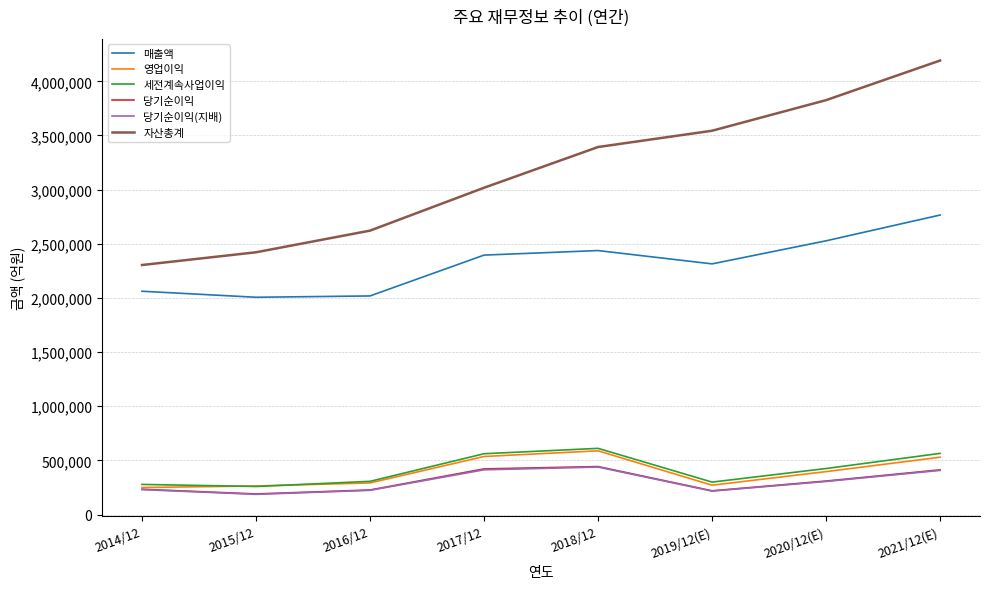

Which series has the largest range (max minus min)?

자산총계